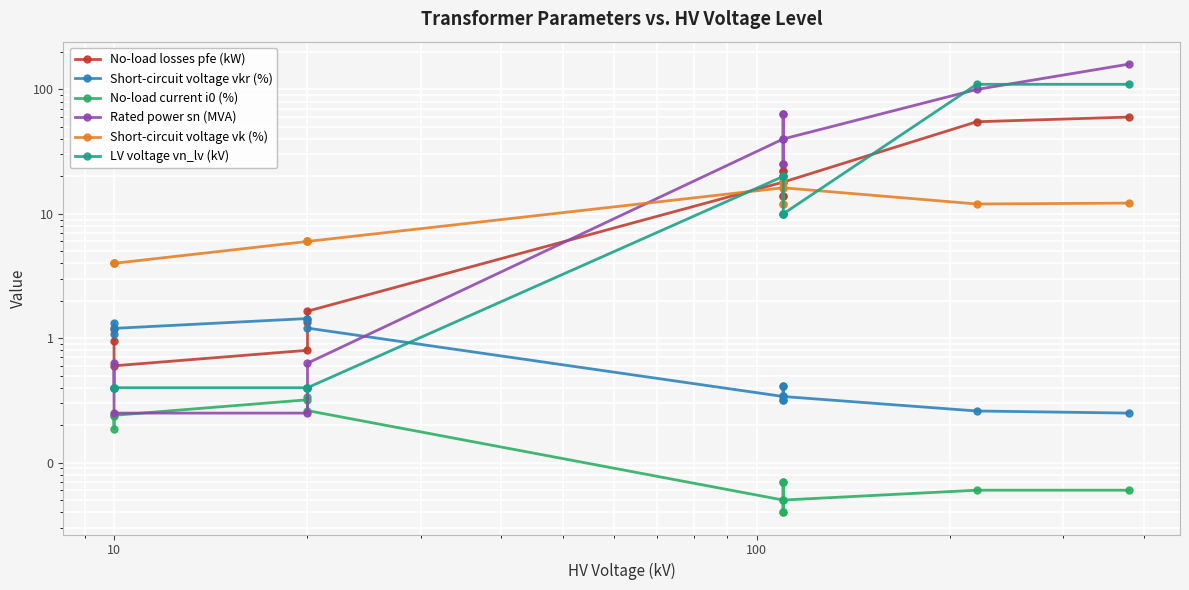

The value of Short-circuit voltage vk (%) at 12 is 16.7. True or false?

False